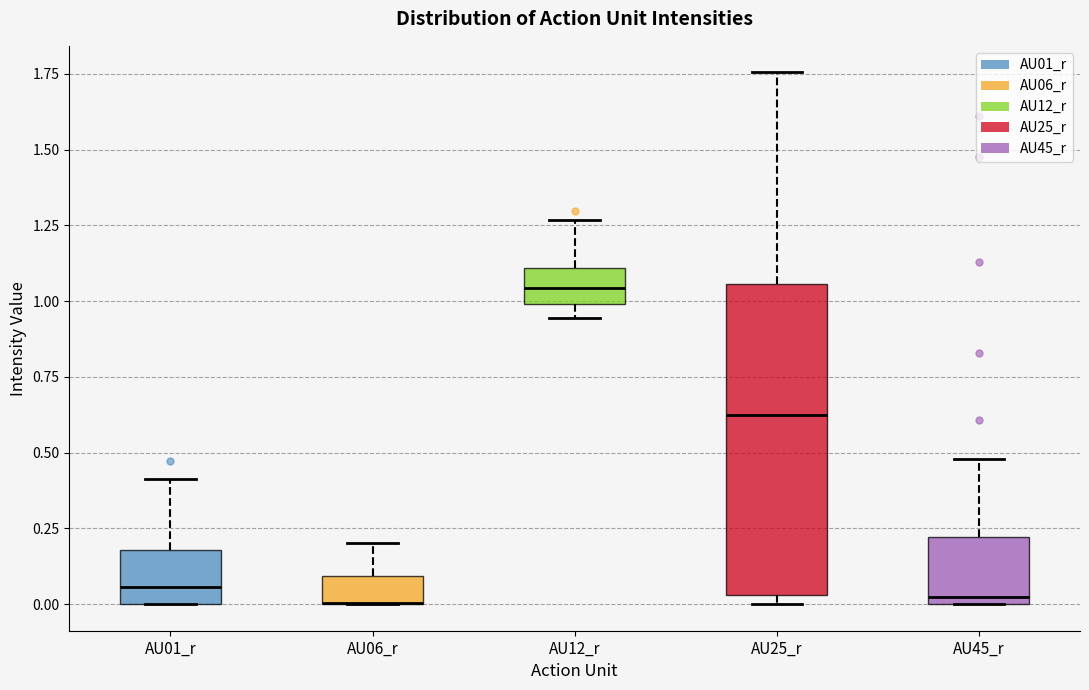

Reading left to right, transcribe this box plot: for each box, give where its median line is, the range the box spans, and where its two whiskers end, as read against the y-axis. The values are not printed on the chart, so give them approximately, as read against the axis.

AU01_r: median 0.05, box 0.00 to 0.20, whiskers 0.00 to 0.40
AU06_r: median 0.00 (drawn on the box's lower edge), box 0.00 to 0.10, whiskers 0.00 to 0.20
AU12_r: median 1.05, box 1.00 to 1.10, whiskers 0.95 to 1.25
AU25_r: median 0.60, box 0.05 to 1.05, whiskers 0.00 to 1.75
AU45_r: median 0.00 (just above the box's lower edge), box 0.00 to 0.20, whiskers 0.00 to 0.50